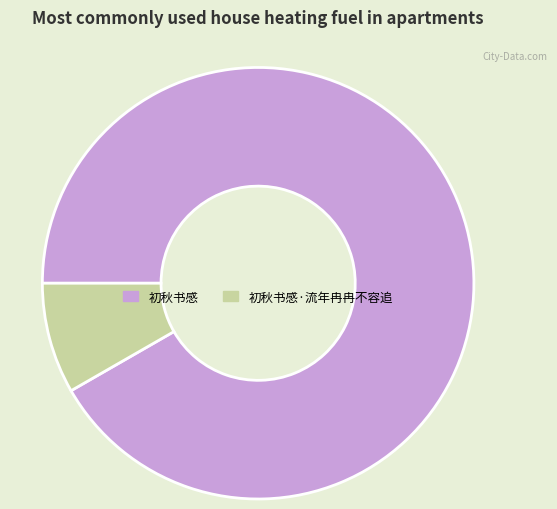

Approximately how many times larger is the value at 初秋书感·流年冉冉不容追 compared to 初秋书感?

0.1